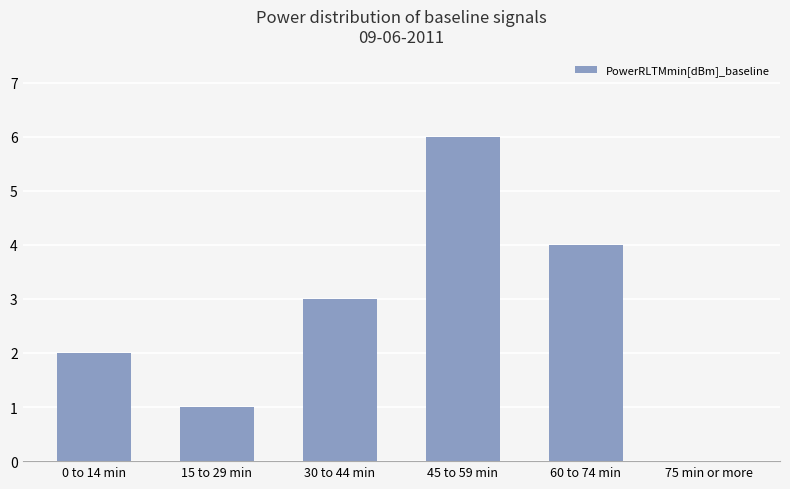

What is the average value?

3